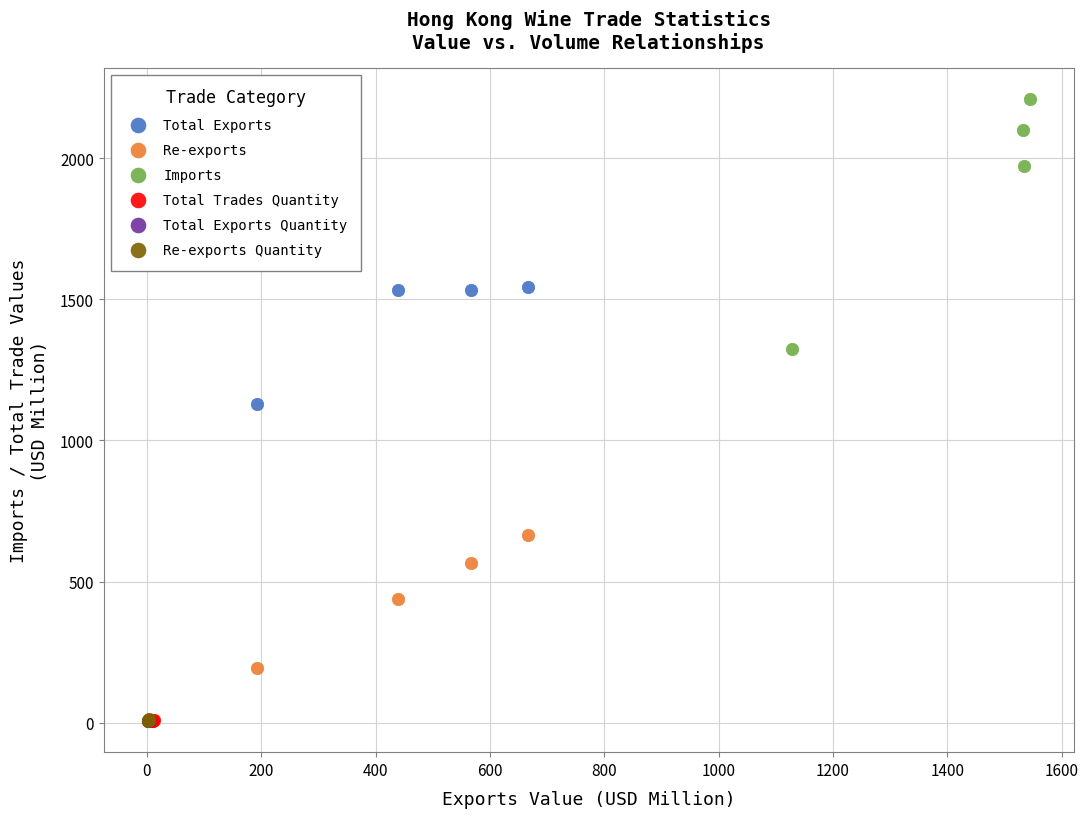

Which series contains the highest Y value?

Imports